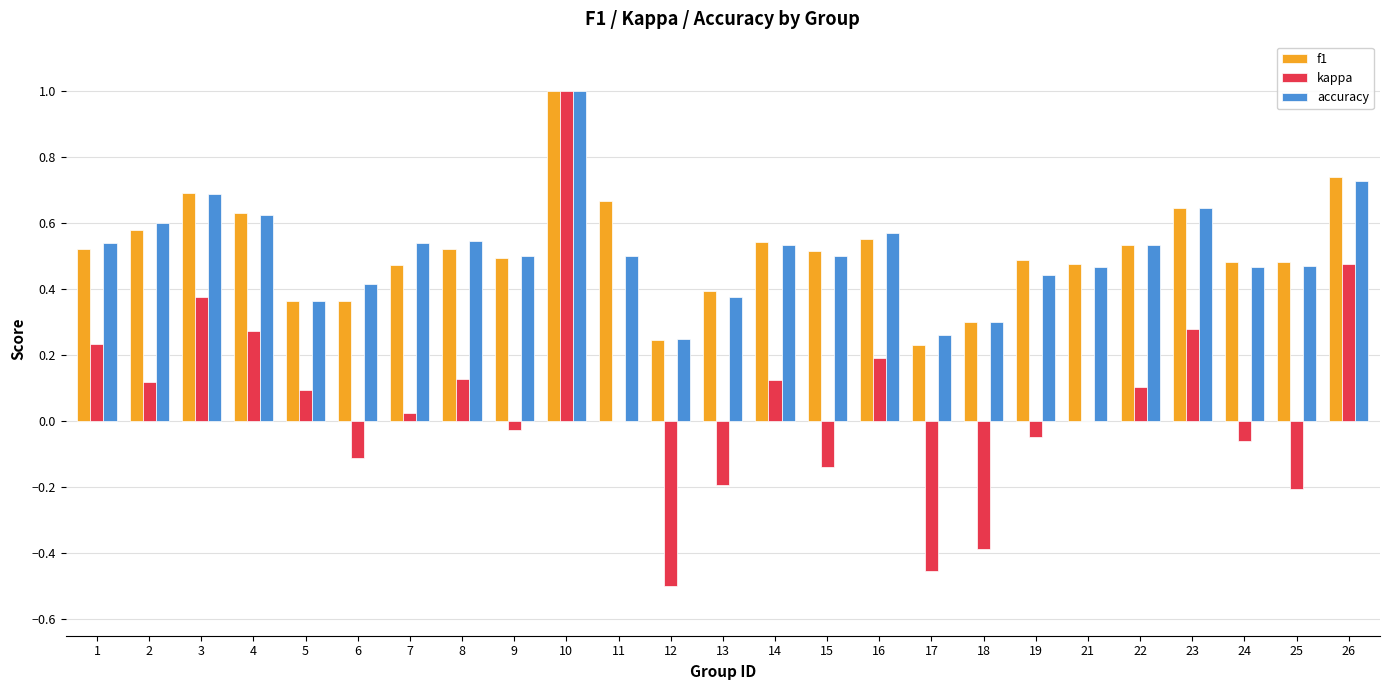

Which category has the highest value in the kappa series?

10